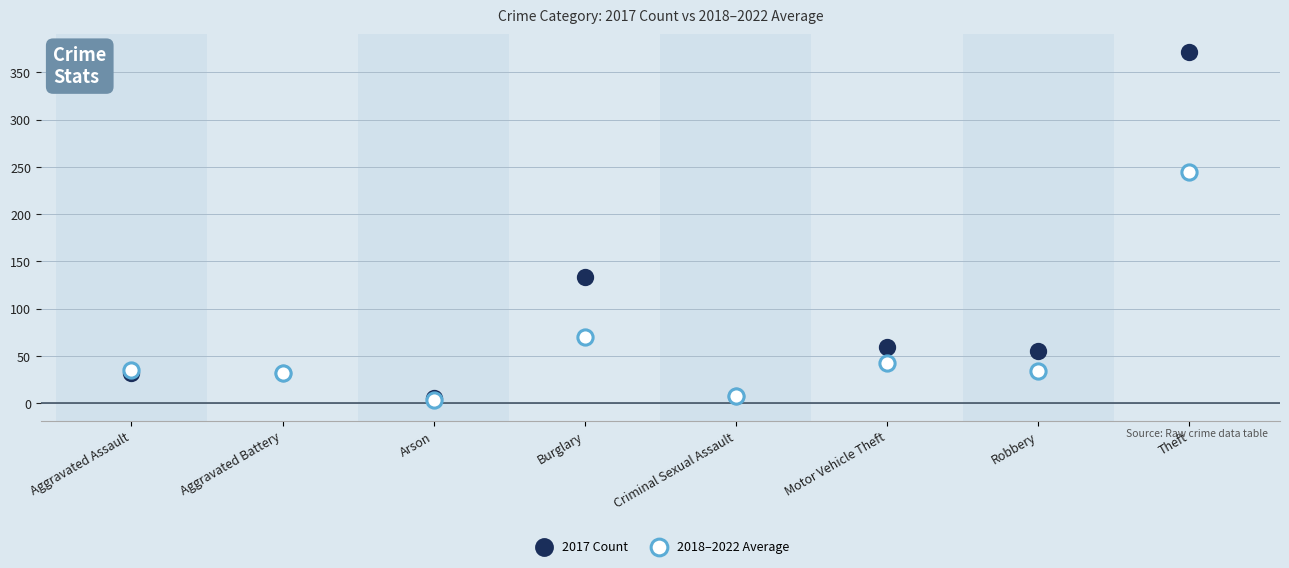

Which series has the widest spread of Y values?

2017 Count